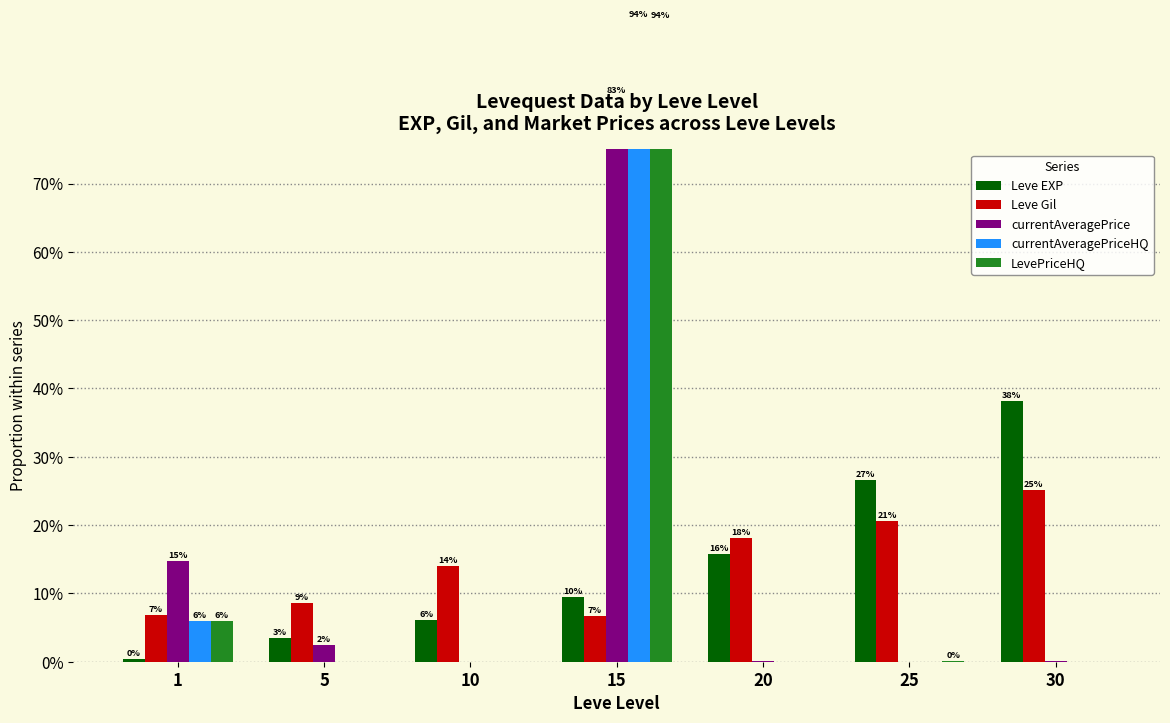

Which series changed the most between 10 and 25?

Leve EXP